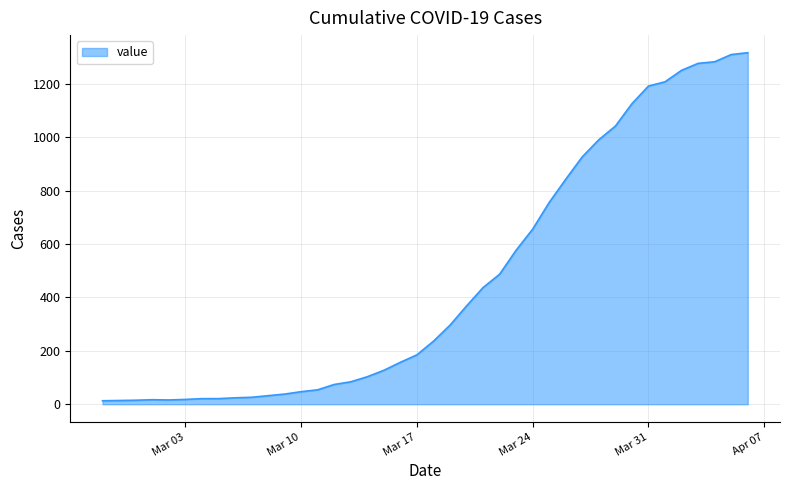

What is the maximum value shown in the chart?

1317